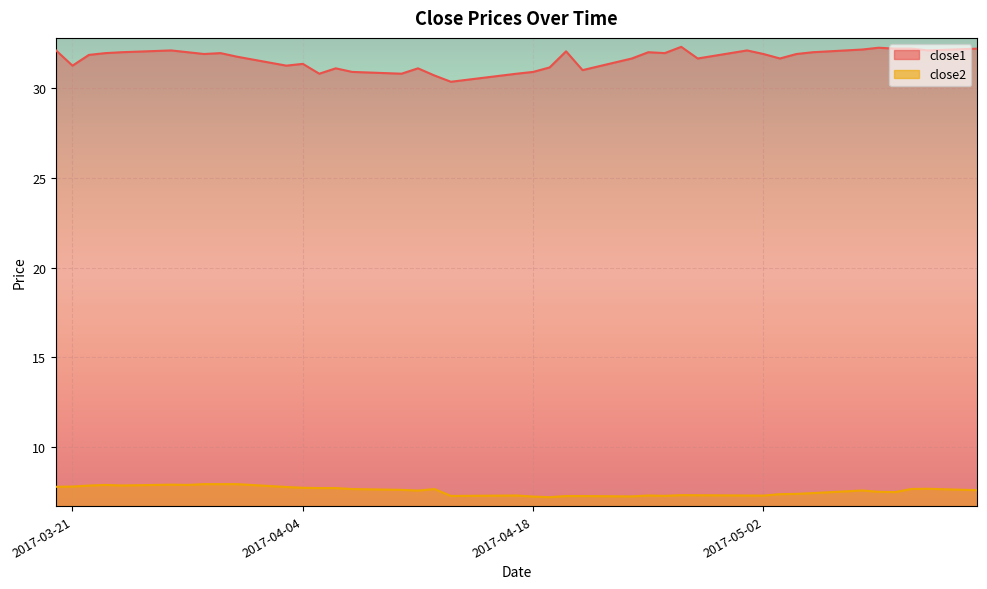

Reading left to right, what are all the values shown in this chart?

close2: 7.8	7.8	7.8	7.9	7.8	7.9	7.9	7.9	7.9	7.9	7.7	7.7	7.7	7.7	7.6	7.6	7.5	7.6	7.2	7.3	7.2	7.2	7.2	7.2	7.2	7.3	7.2	7.3	7.3	7.3	7.3	7.3	7.4	7.4	7.5	7.5	7.5	7.6	7.6	7.6
close1: 32.1	31.3	31.9	32.0	32.0	32.1	32.0	31.9	32.0	31.8	31.3	31.4	30.8	31.1	30.9	30.8	31.1	30.7	30.4	30.8	30.9	31.2	32.1	31.0	31.7	32.0	32.0	32.3	31.7	32.1	31.9	31.7	31.9	32.0	32.2	32.3	32.2	32.2	32.1	32.2